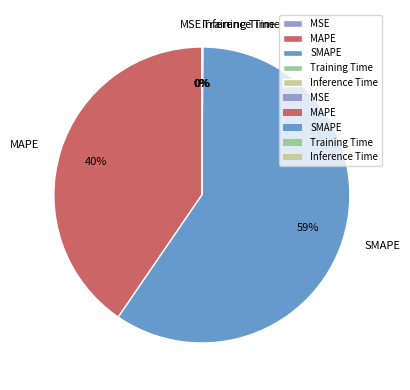

Which category has the biggest portion of the pie?

SMAPE